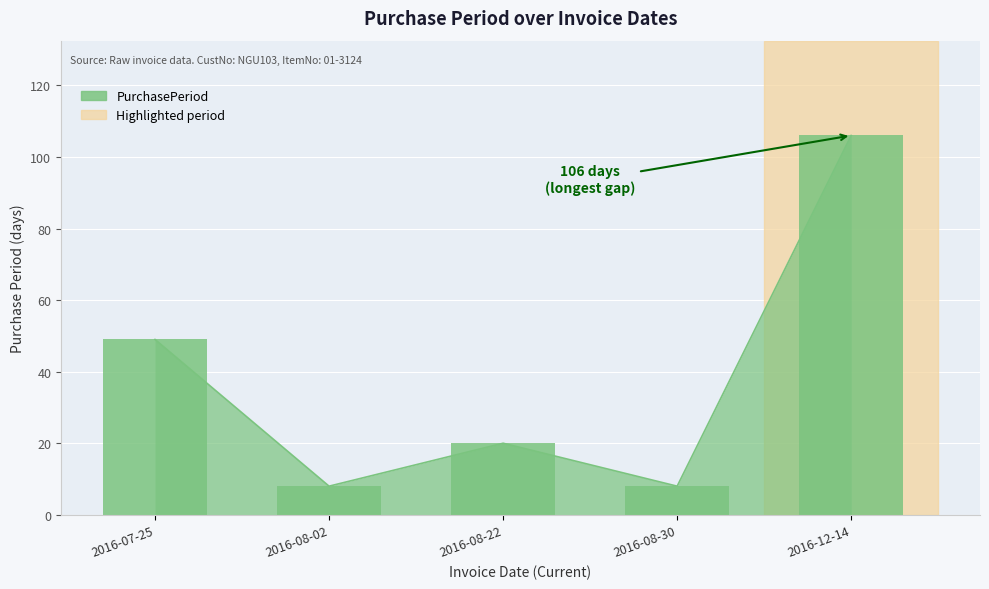

Reading left to right, extract all data points from this chart.

49	8	20	8	106